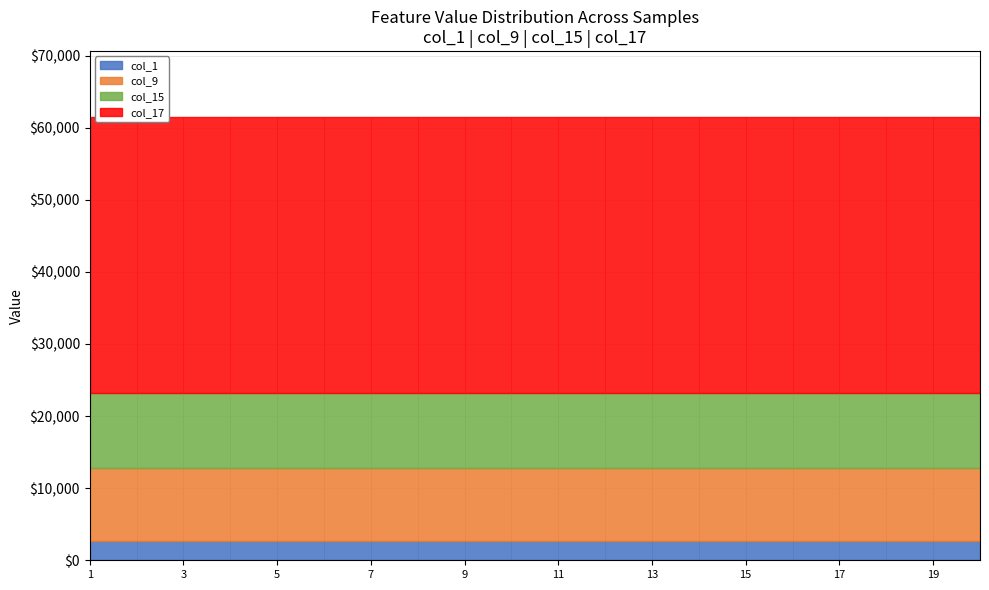

Where is col_9 nearest to the value 0?

1